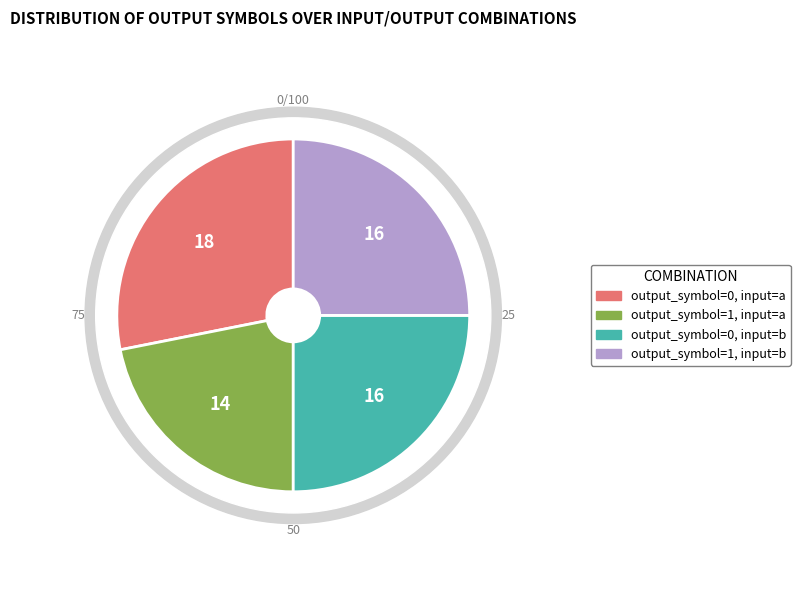

True or false: output_symbol=0, input=b accounts for 14% of the total.

False